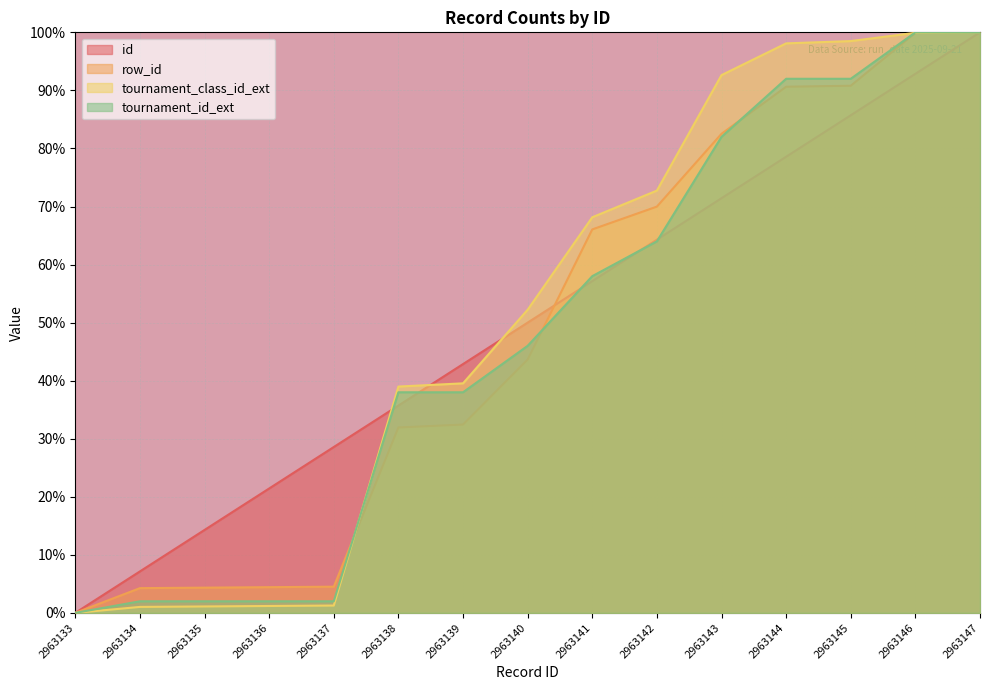

At how many categories does at least one series exceed 23?

11